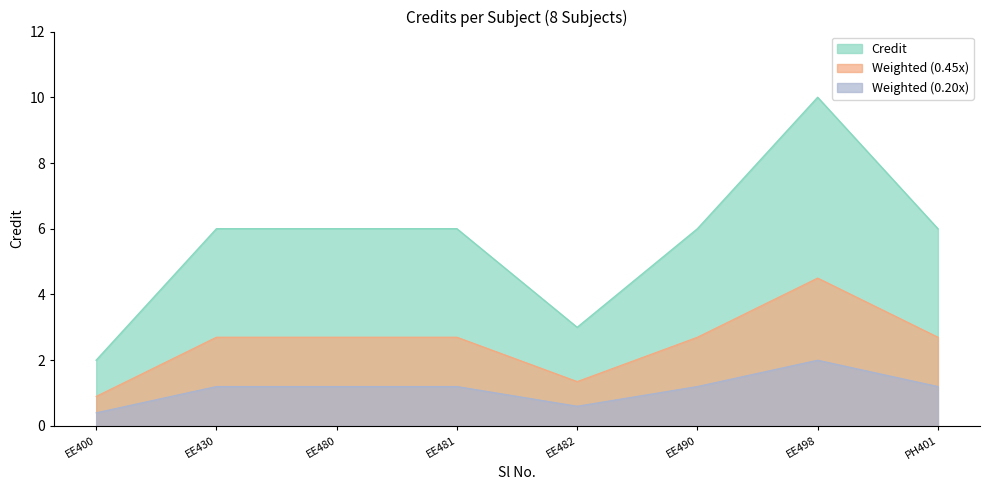

Read the Credit value at EE482.

3.0